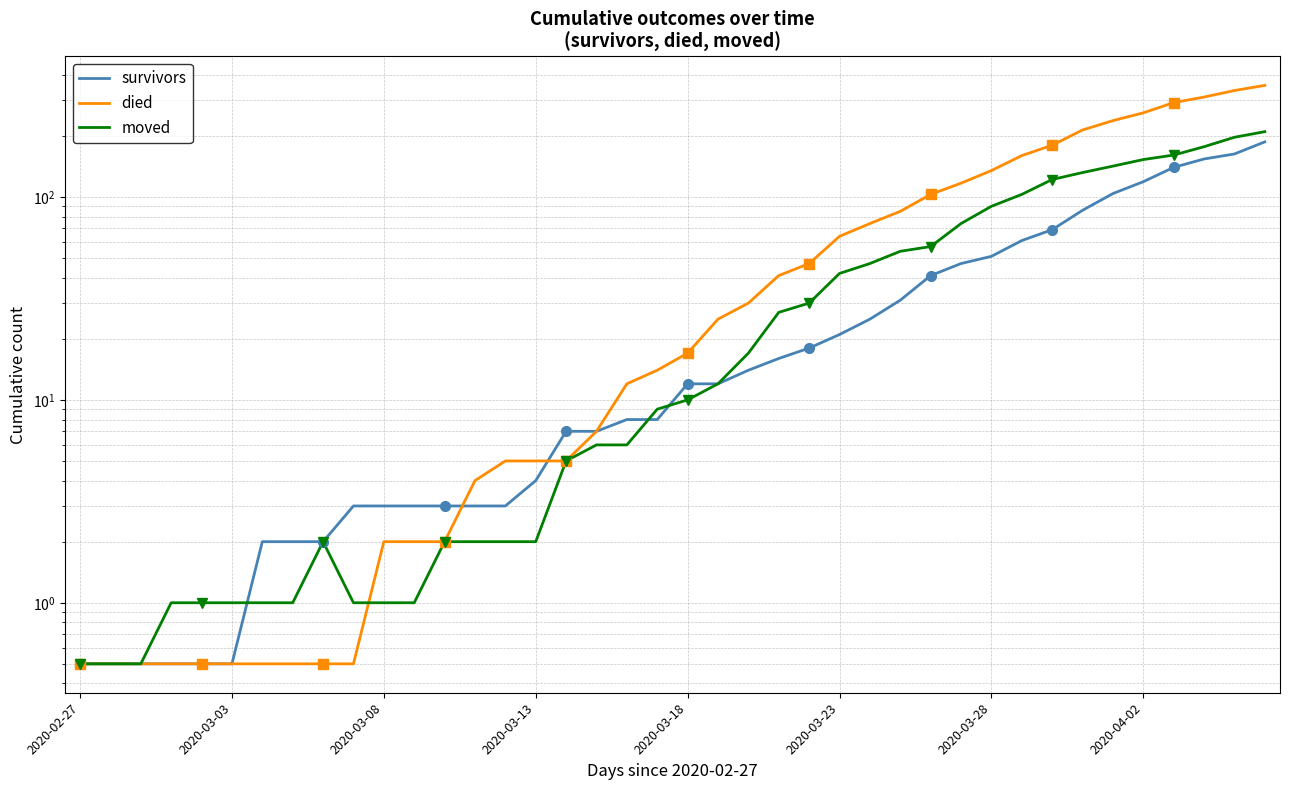

What is the maximum value for moved?

210.0